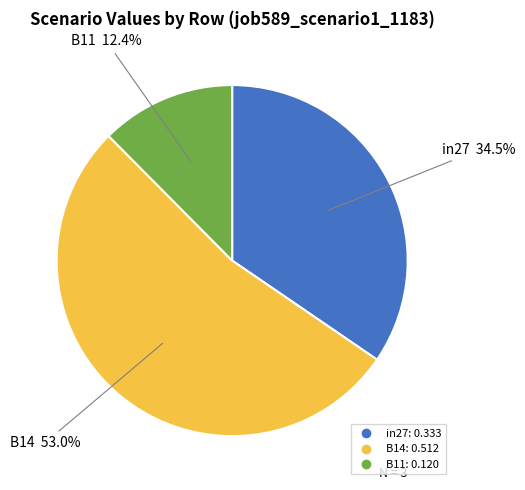

Which slice is the largest?

B14